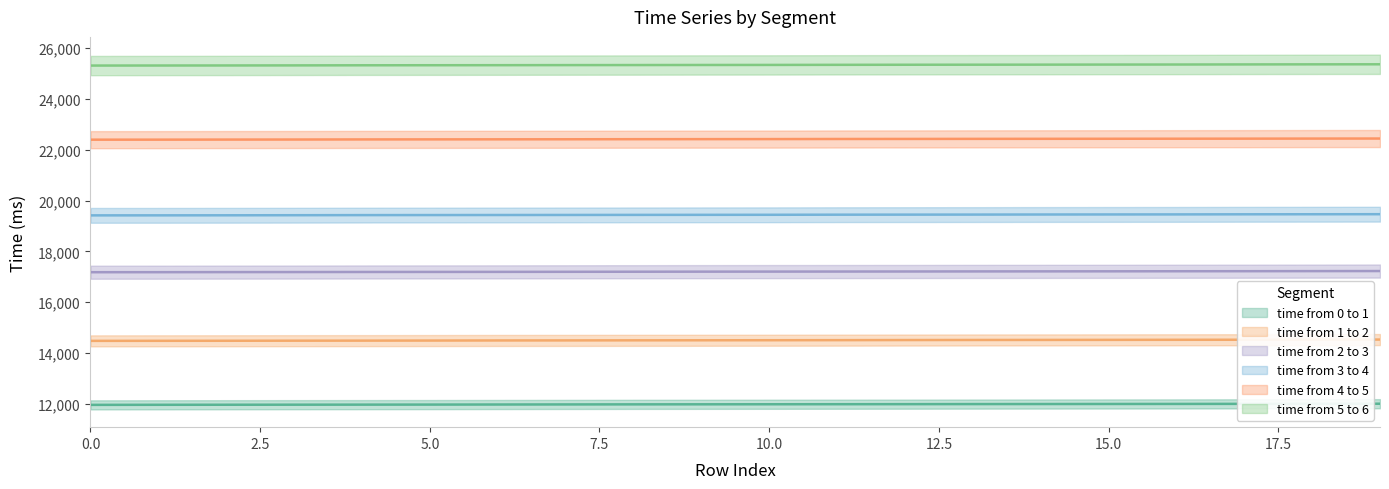

Is the value of time from 4 to 5 at 9 greater than the value of time from 1 to 2 at 15?

Yes